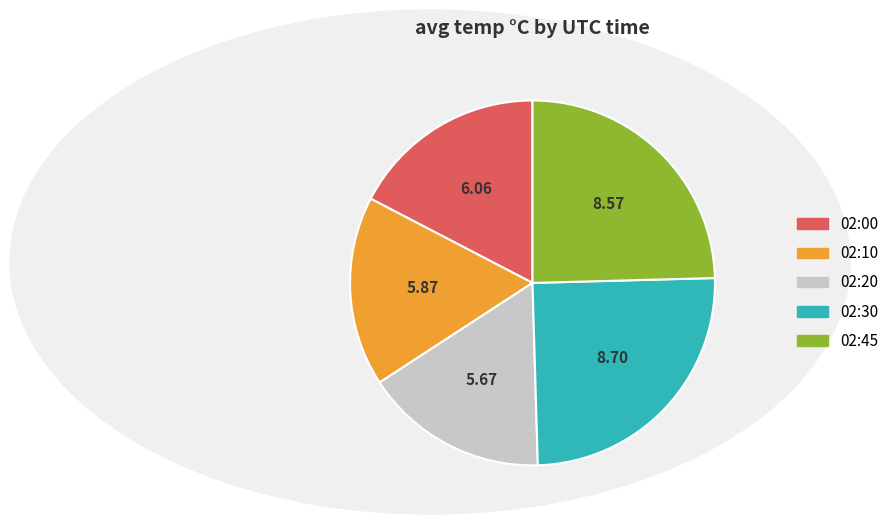

Does any single category account for the majority?

No